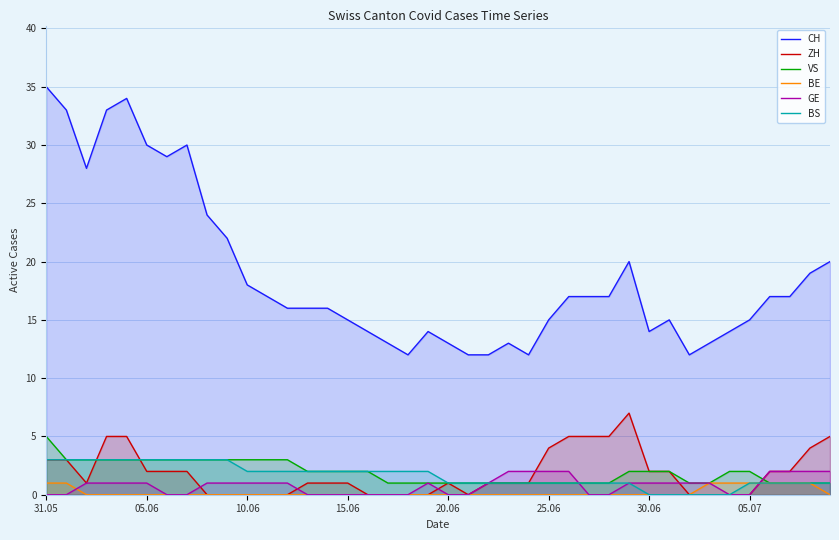

True or false: BS has more than 1 points higher than both neighbors.

False